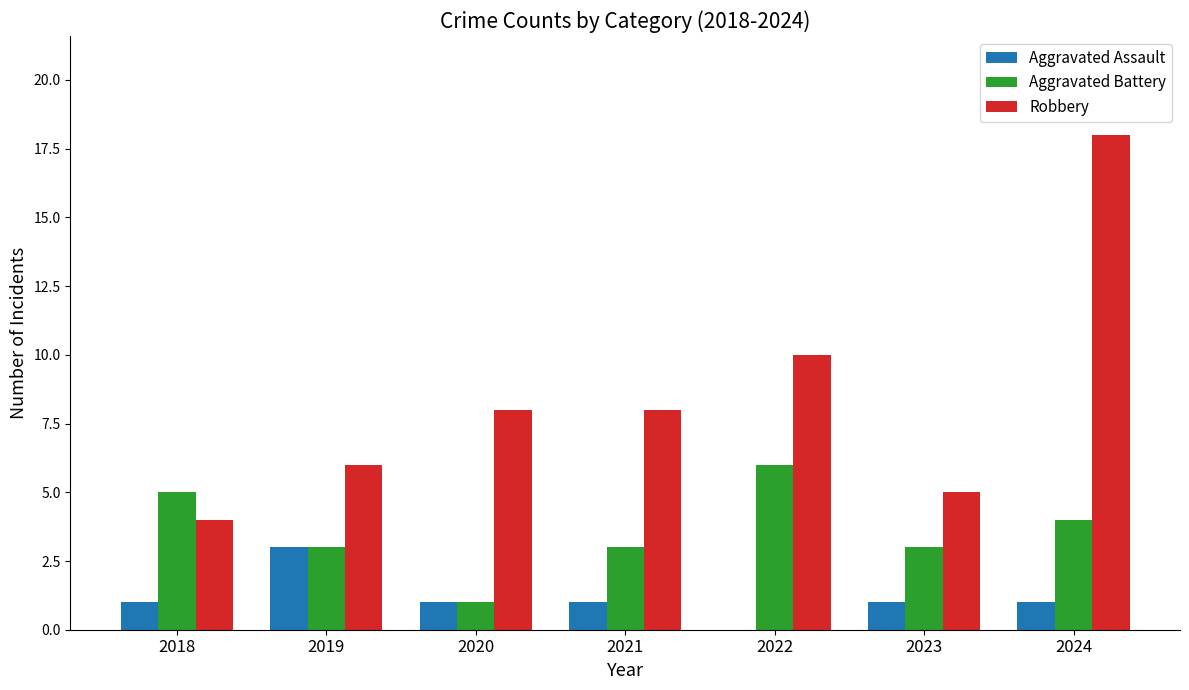

What is the maximum value shown in the chart?

18